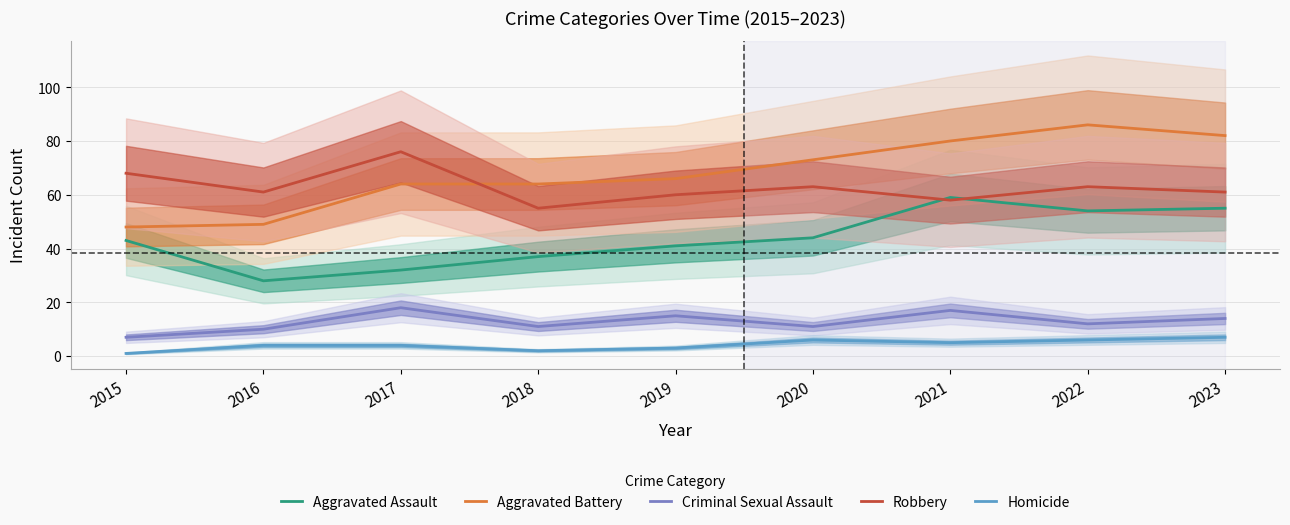

What is the maximum value shown in the chart?

86